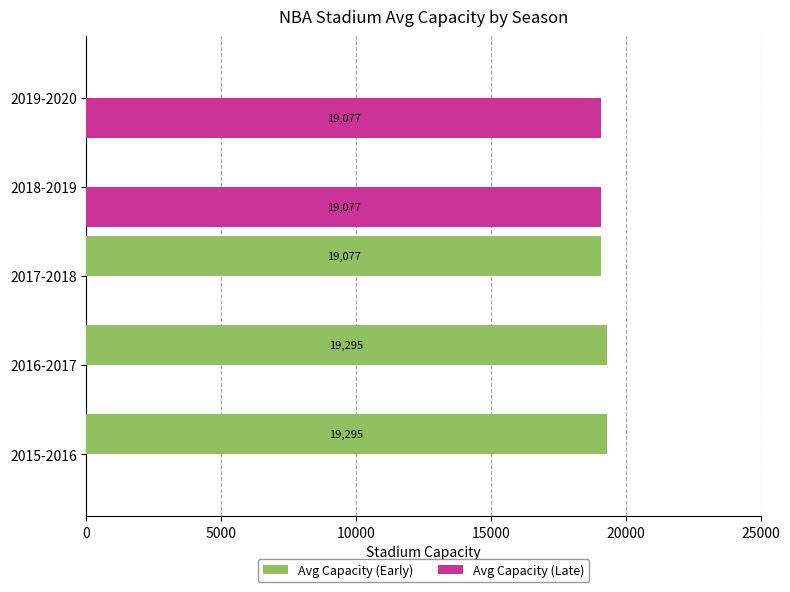

What is the sum of all Avg Capacity (Early) values?

57667